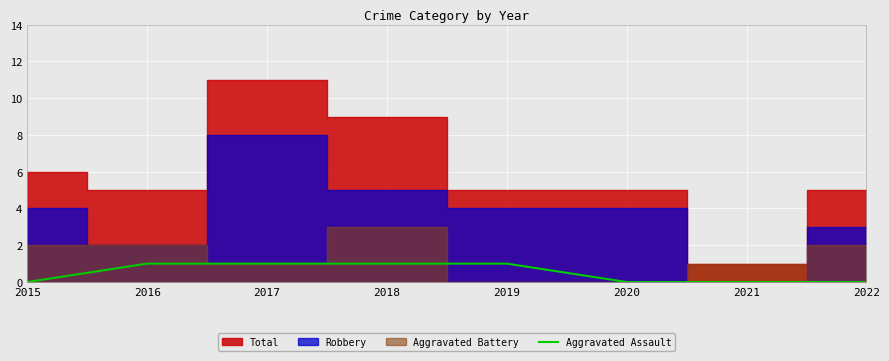

What is the value of the 2nd point from the left?

1